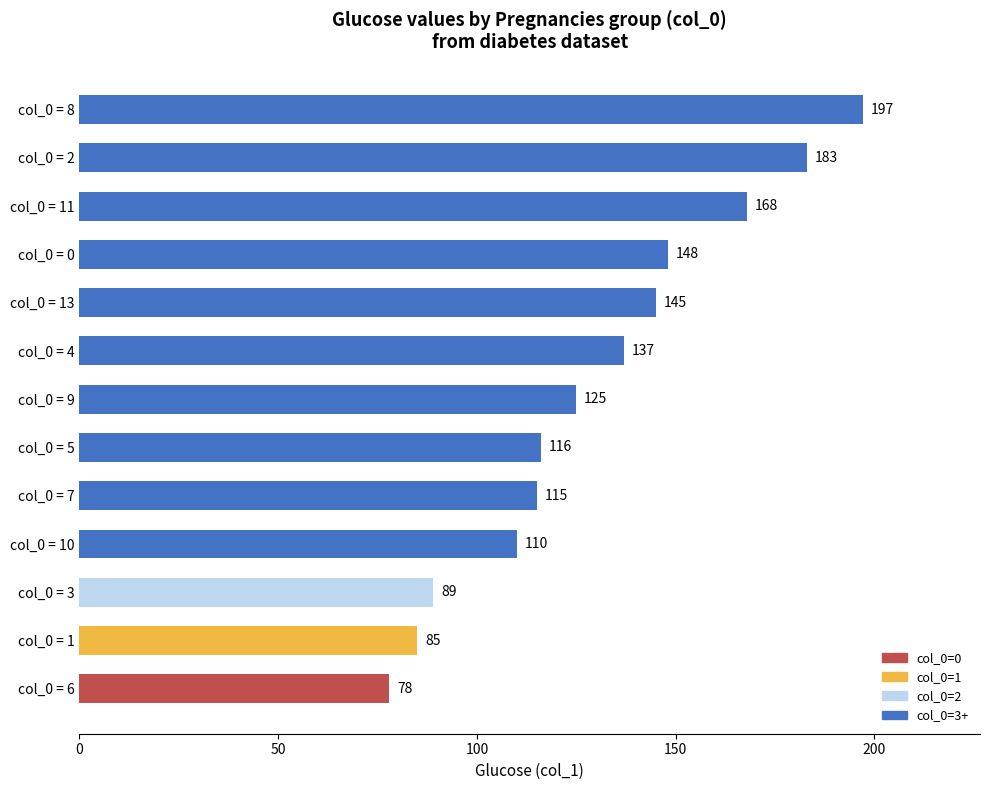

Which label corresponds to the largest value in the chart?

col_0 = 8